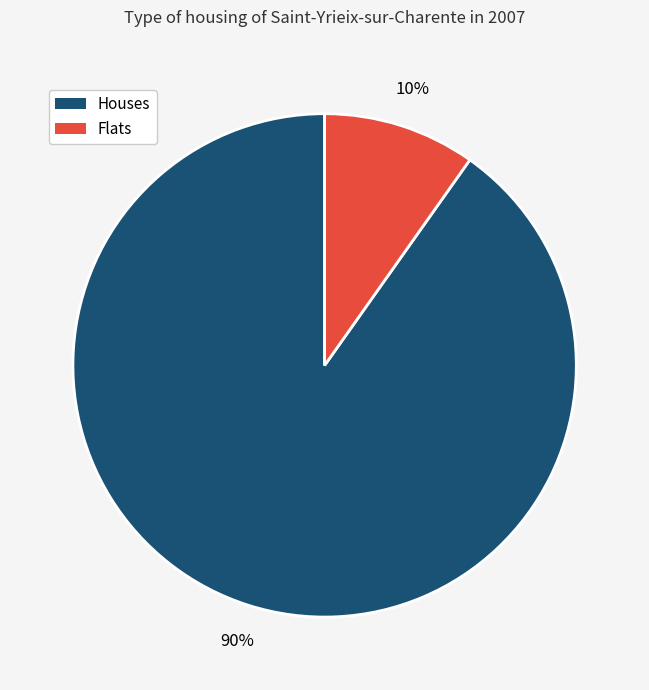

To the nearest percent, what is the average slice percentage?

50%